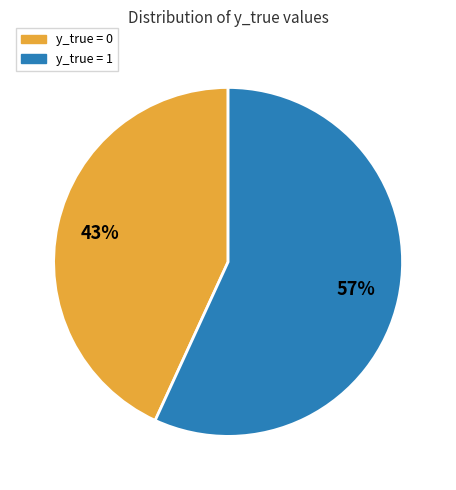

To the nearest percent, what is the difference between the largest and smallest slice percentages?

14%